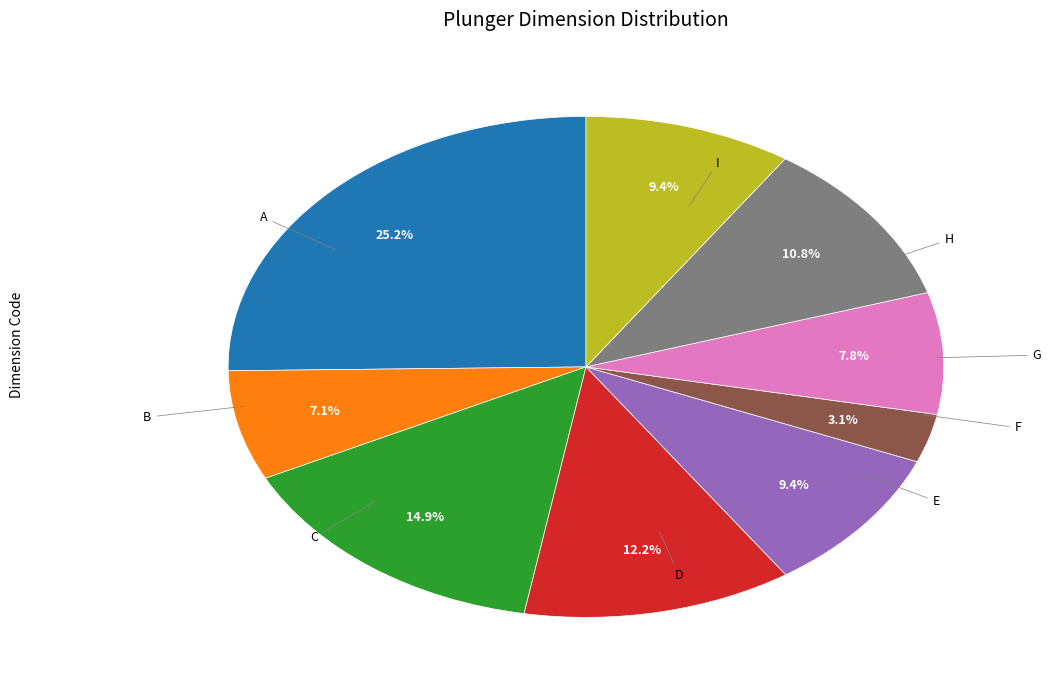

Is there a majority slice in this chart?

No